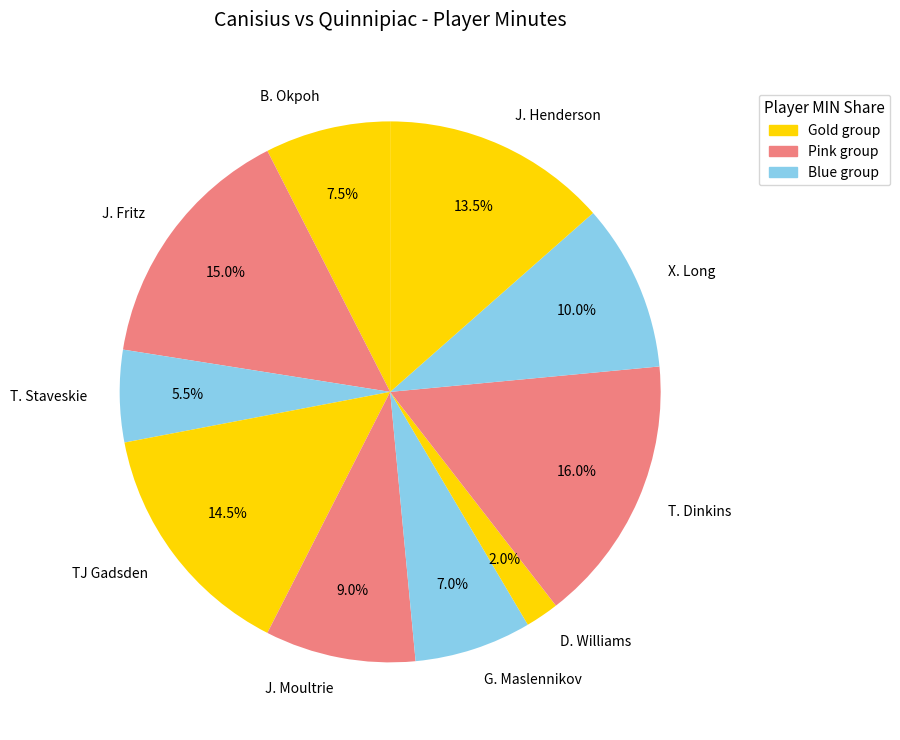

How many slices are in this pie chart?

10